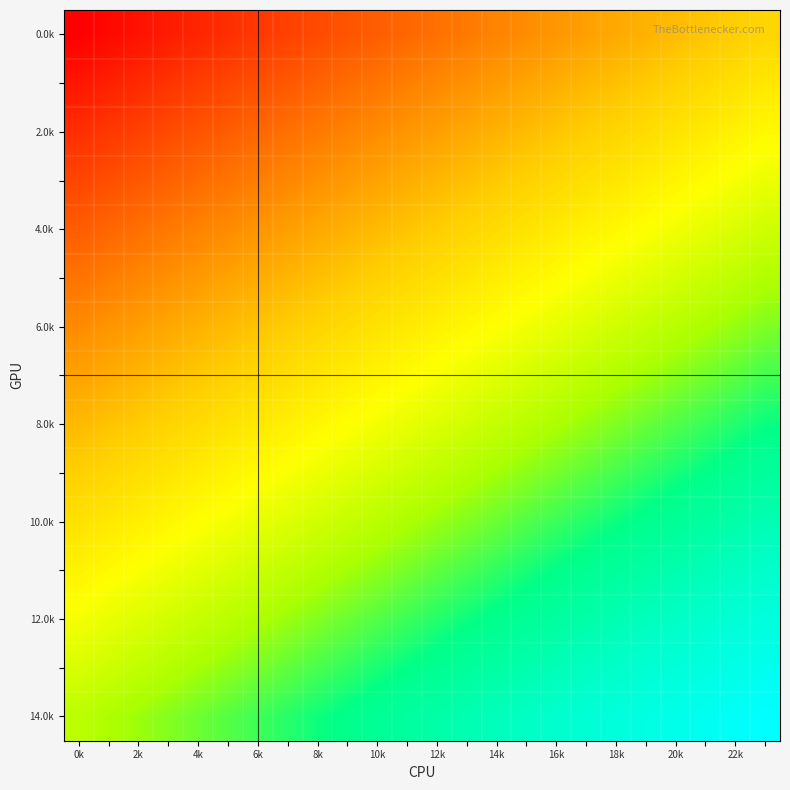

At how many categories does at least one series exceed 0?

24